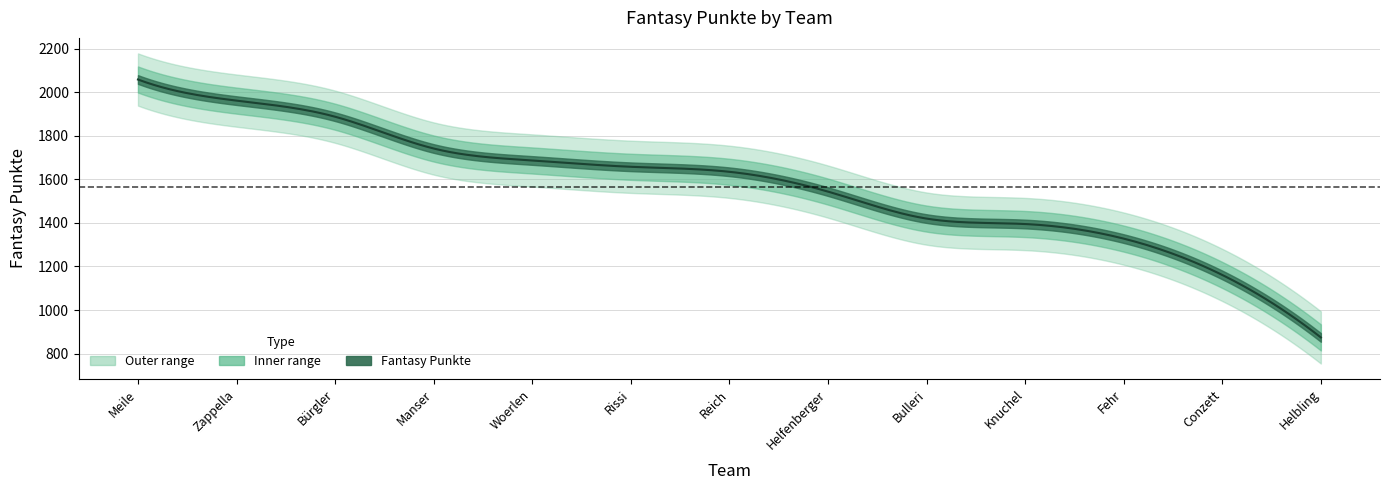

How many lines are shown in the chart?

1